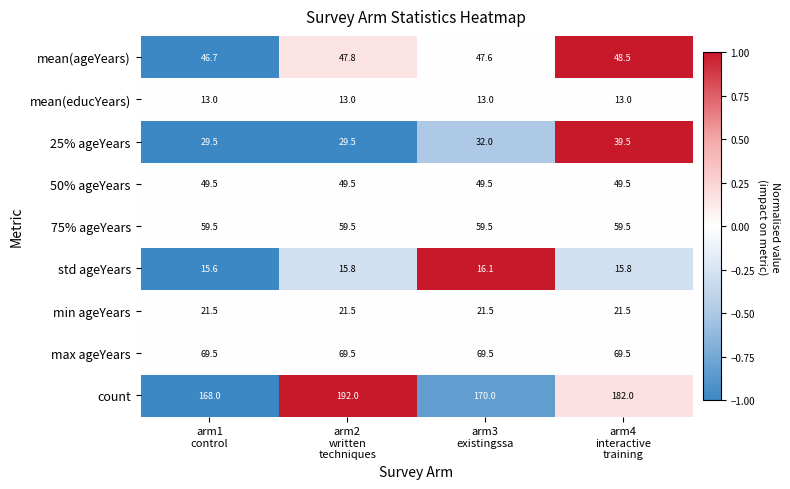

At how many categories does at least one series exceed 47?

4